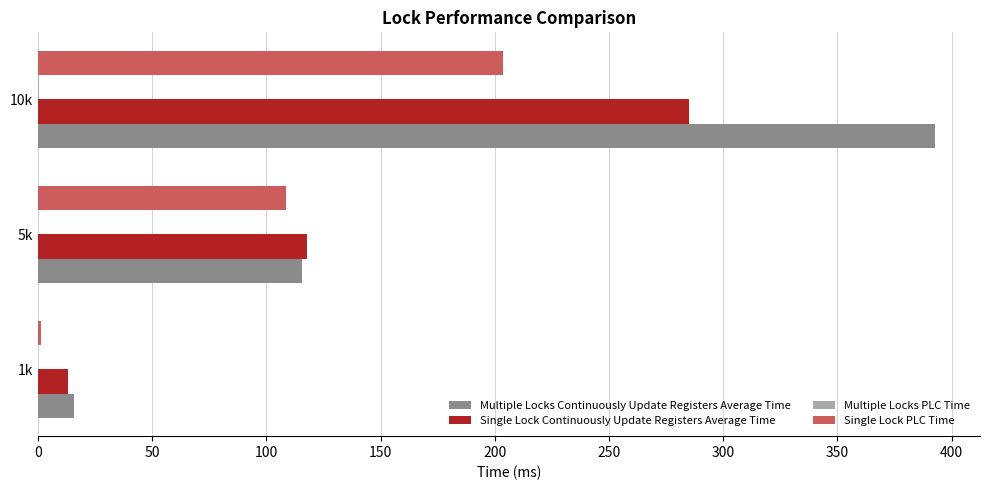

At which category is the sum across all series the highest?

10k